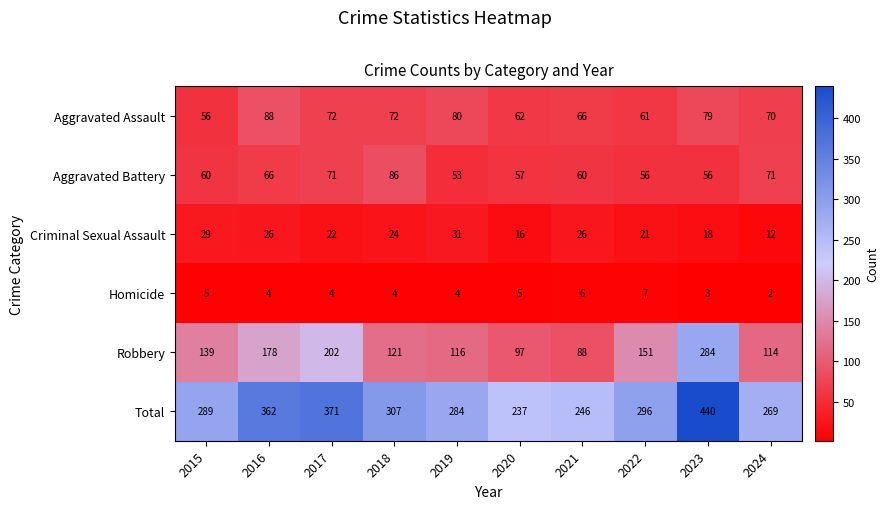

What is the sum of the Criminal Sexual Assault values at 2018 and 2015?

53